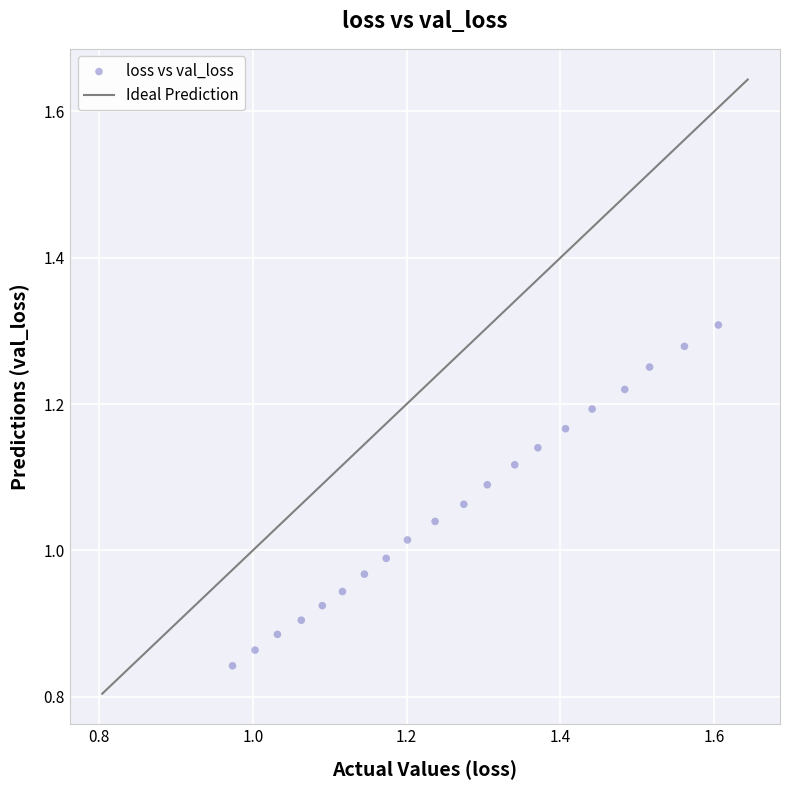

What is the range of Y values (max minus min)?

0.5